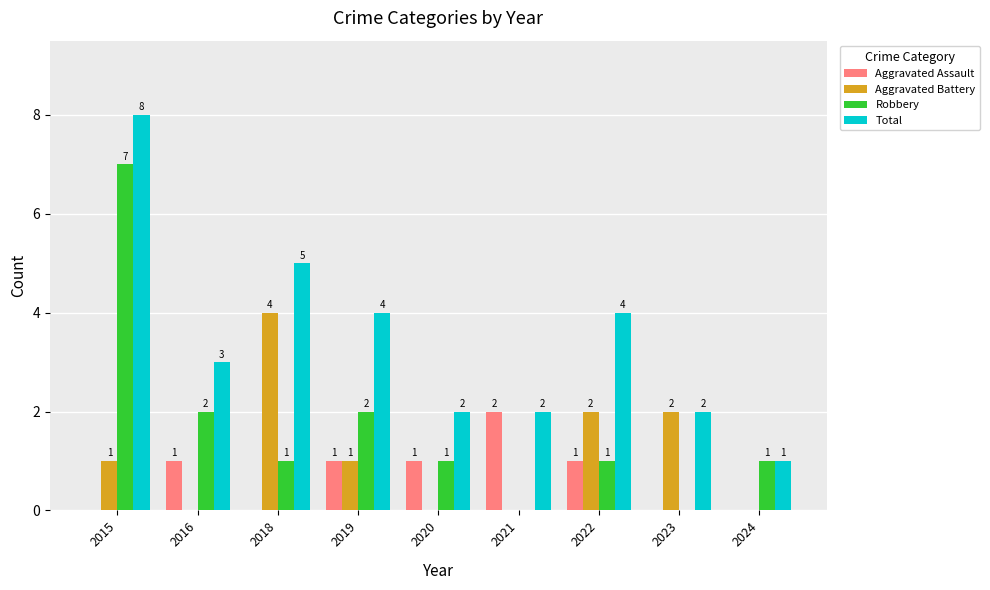

What is the sum of the Total values at 2023 and 2022?

6